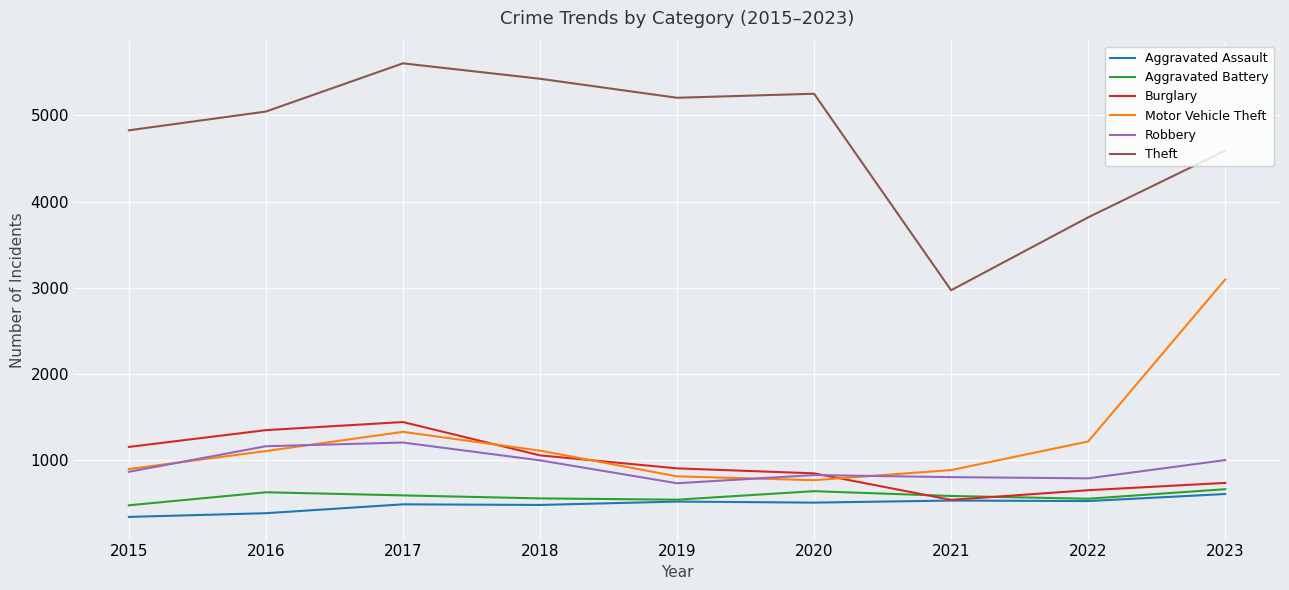

What are all the series names shown in the legend?

Aggravated Assault, Aggravated Battery, Burglary, Motor Vehicle Theft, Robbery, Theft